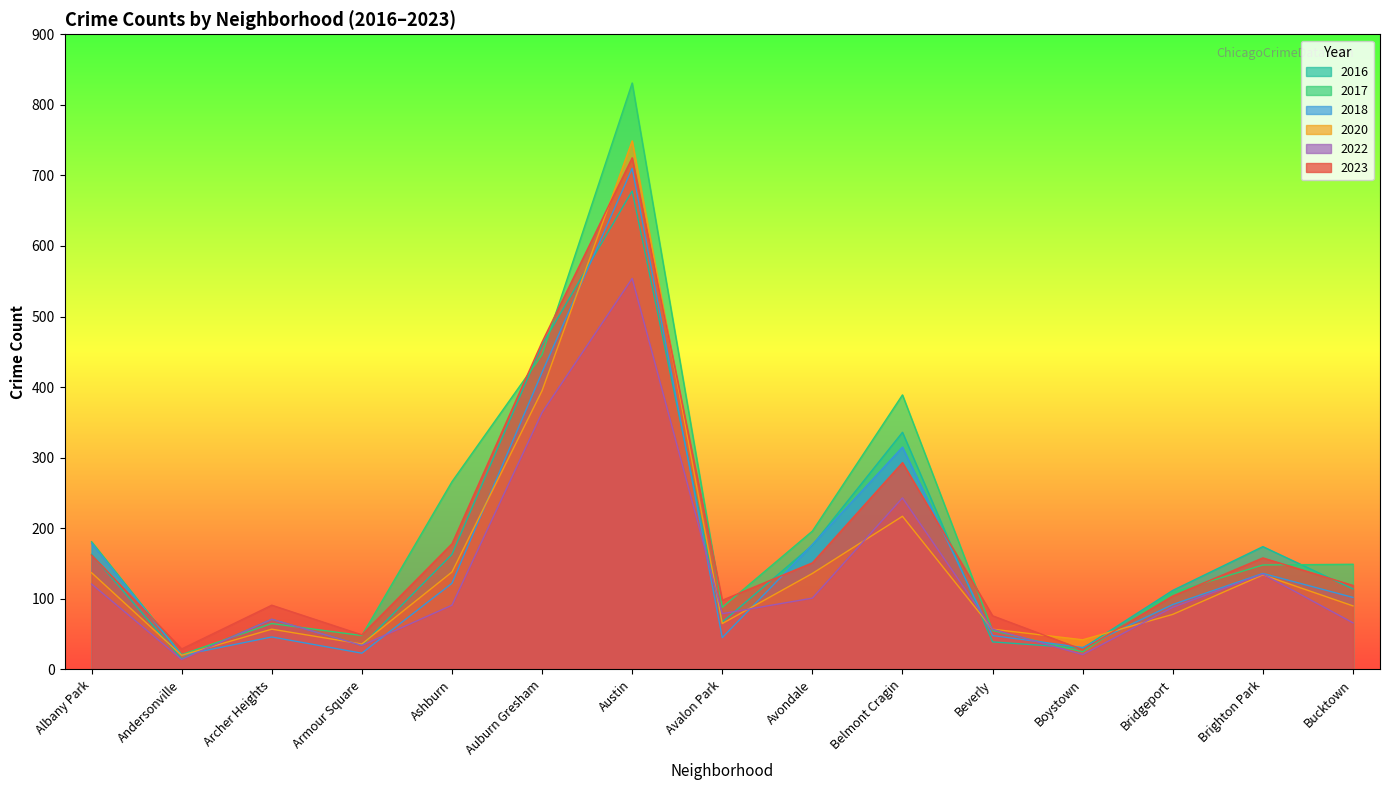

Reading left to right, list all the values displayed in this chart.

2023: Albany Park=162	Andersonville=29	Archer Heights=91	Armour Square=49	Ashburn=178	Auburn Gresham=464	Austin=725	Avalon Park=98	Avondale=151	Belmont Cragin=293	Beverly=76	Boystown=28	Bridgeport=104	Brighton Park=158	Bucktown=119
2018: Albany Park=179	Andersonville=20	Archer Heights=46	Armour Square=23	Ashburn=122	Auburn Gresham=421	Austin=710	Avalon Park=45	Avondale=177	Belmont Cragin=315	Beverly=48	Boystown=31	Bridgeport=92	Brighton Park=136	Bucktown=102
2017: Albany Park=181	Andersonville=21	Archer Heights=65	Armour Square=48	Ashburn=266	Auburn Gresham=446	Austin=831	Avalon Park=88	Avondale=196	Belmont Cragin=389	Beverly=55	Boystown=25	Bridgeport=109	Brighton Park=148	Bucktown=149
2020: Albany Park=137	Andersonville=20	Archer Heights=57	Armour Square=36	Ashburn=138	Auburn Gresham=395	Austin=749	Avalon Park=65	Avondale=136	Belmont Cragin=217	Beverly=57	Boystown=42	Bridgeport=78	Brighton Park=134	Bucktown=90
2022: Albany Park=121	Andersonville=14	Archer Heights=71	Armour Square=34	Ashburn=91	Auburn Gresham=364	Austin=554	Avalon Park=79	Avondale=101	Belmont Cragin=243	Beverly=57	Boystown=21	Bridgeport=88	Brighton Park=135	Bucktown=66
2016: Albany Park=163	Andersonville=15	Archer Heights=71	Armour Square=34	Ashburn=163	Auburn Gresham=460	Austin=678	Avalon Park=67	Avondale=176	Belmont Cragin=336	Beverly=39	Boystown=30	Bridgeport=112	Brighton Park=174	Bucktown=114